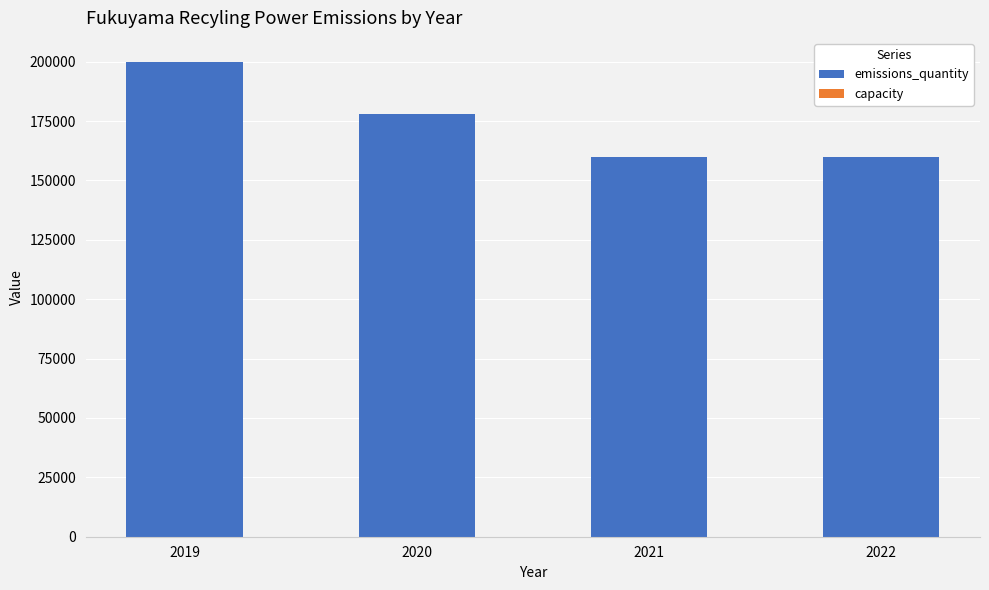

At which category is the sum across all series the highest?

2019